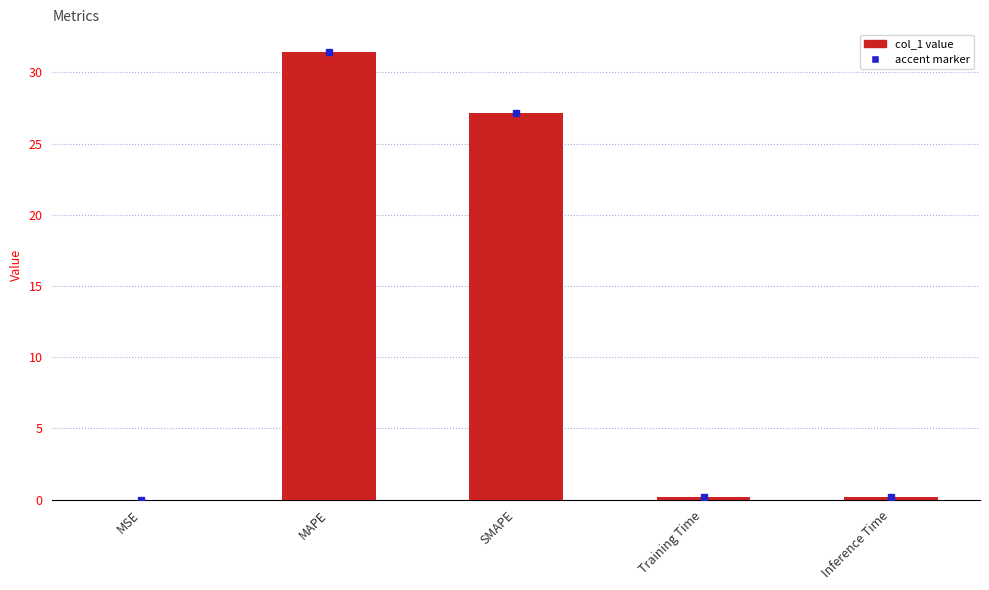

Which label corresponds to the largest value in the chart?

MAPE